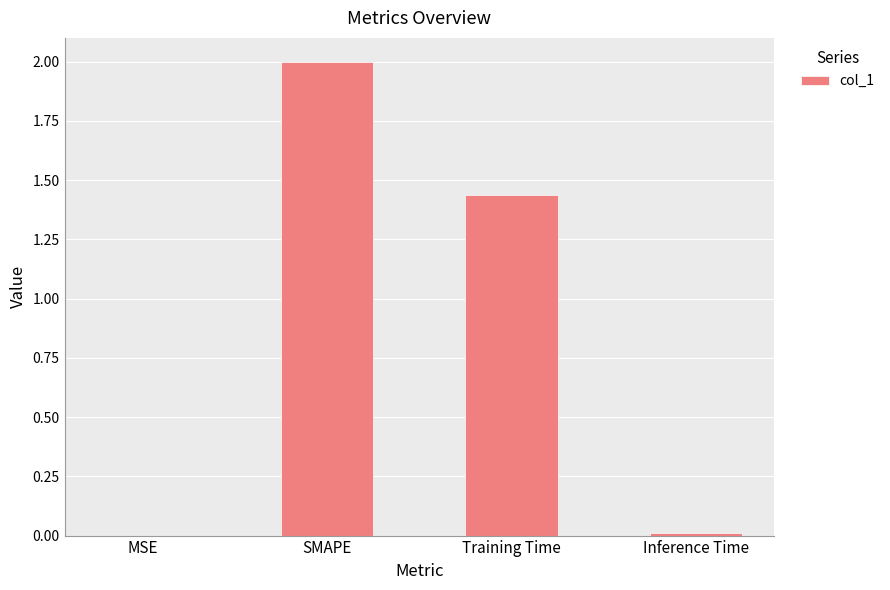

Where is the data nearest to the value 1?

Training Time